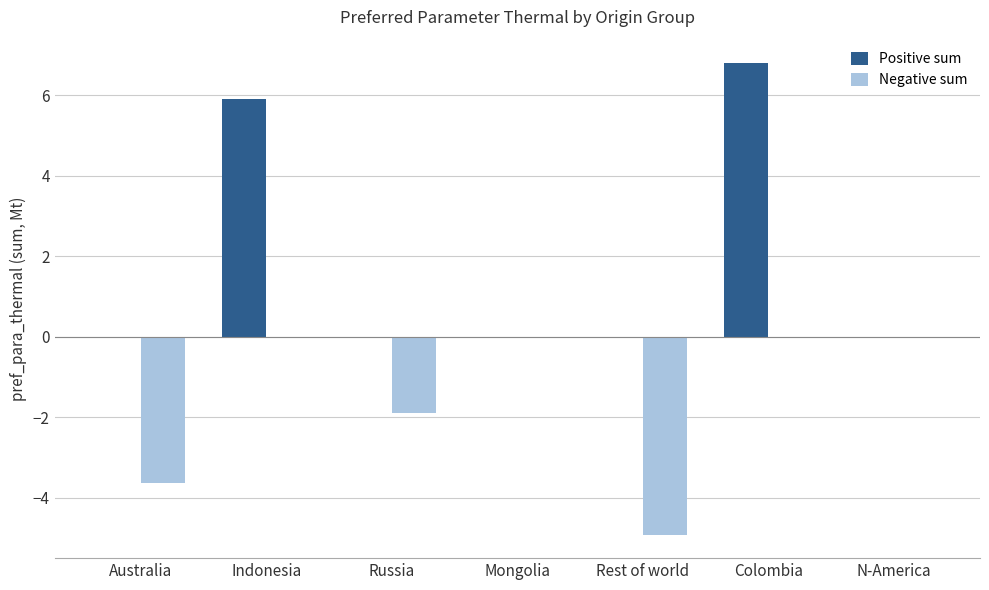

Is it true that Positive sum equals 5.9 at Indonesia?

True